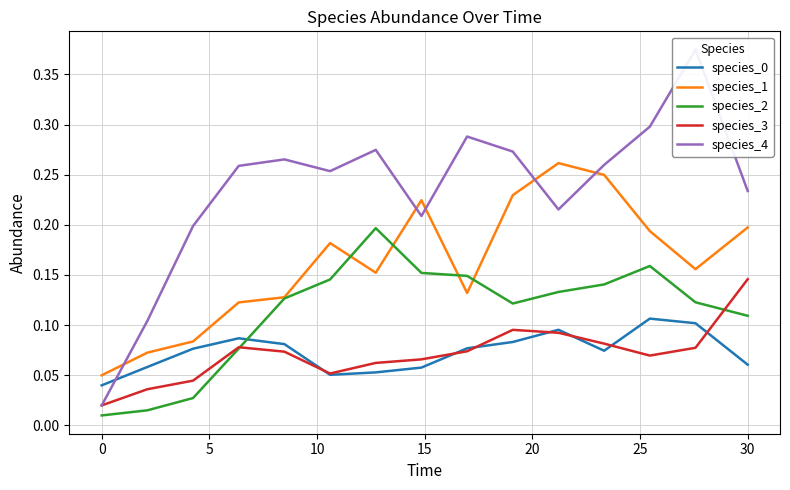

What is the value of the species_4 point at the 6th from the left?

0.3